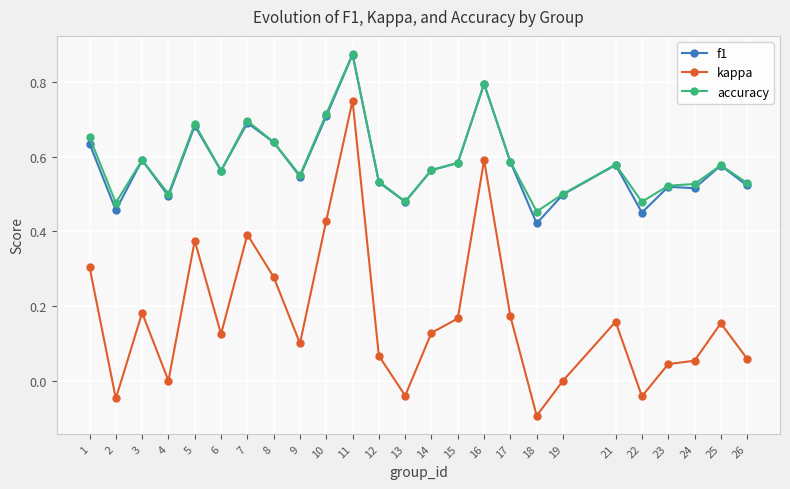

How many categories are shown in the chart?

25